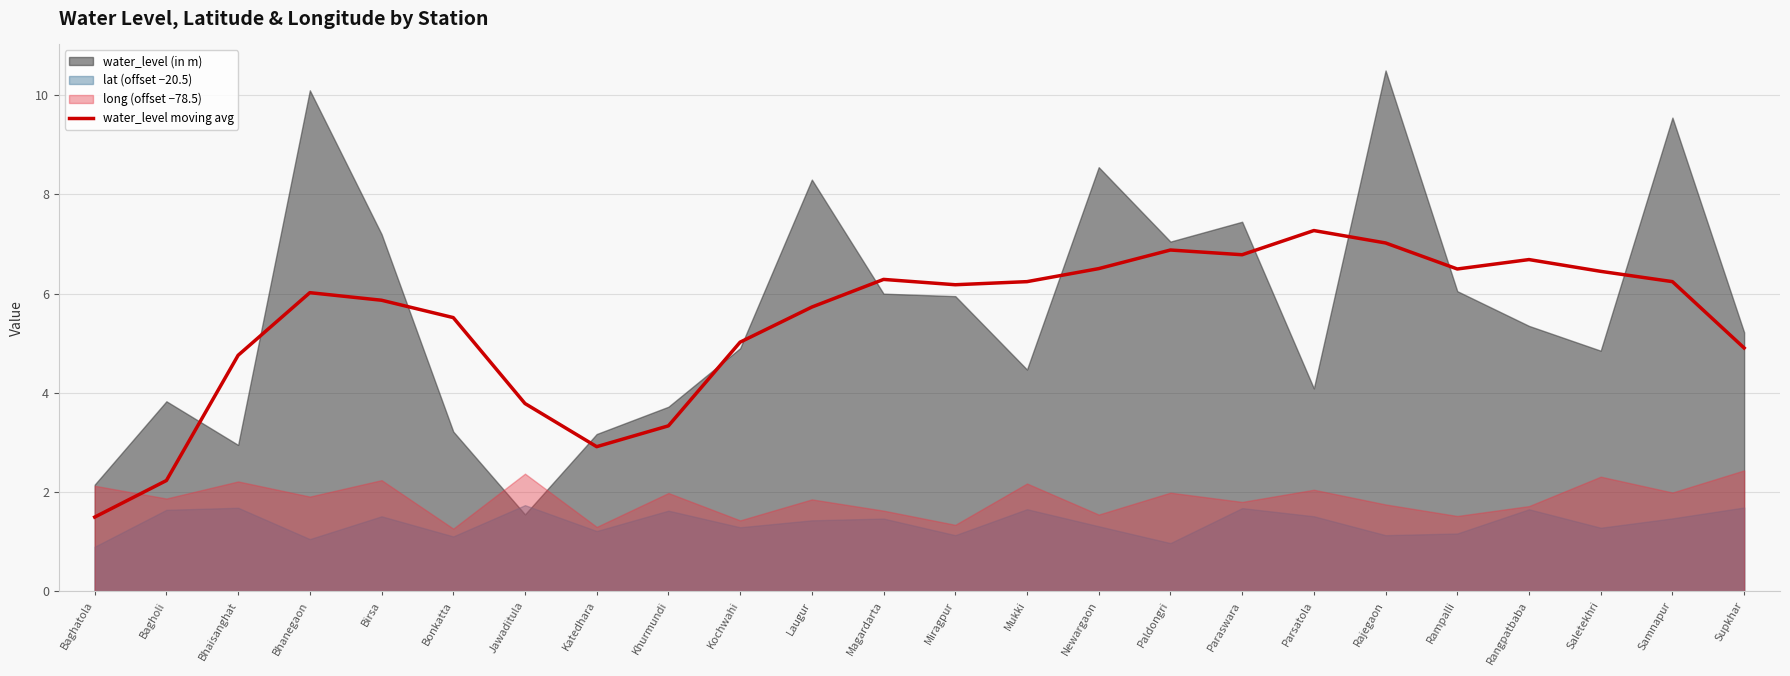

How many interior local peaks (higher than both neighbors) does the data have?

5